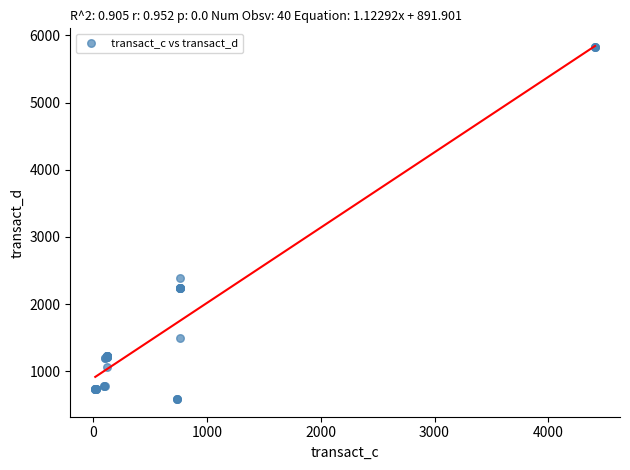

What Y value in the scatter plot is closest to 3207?

2394.1